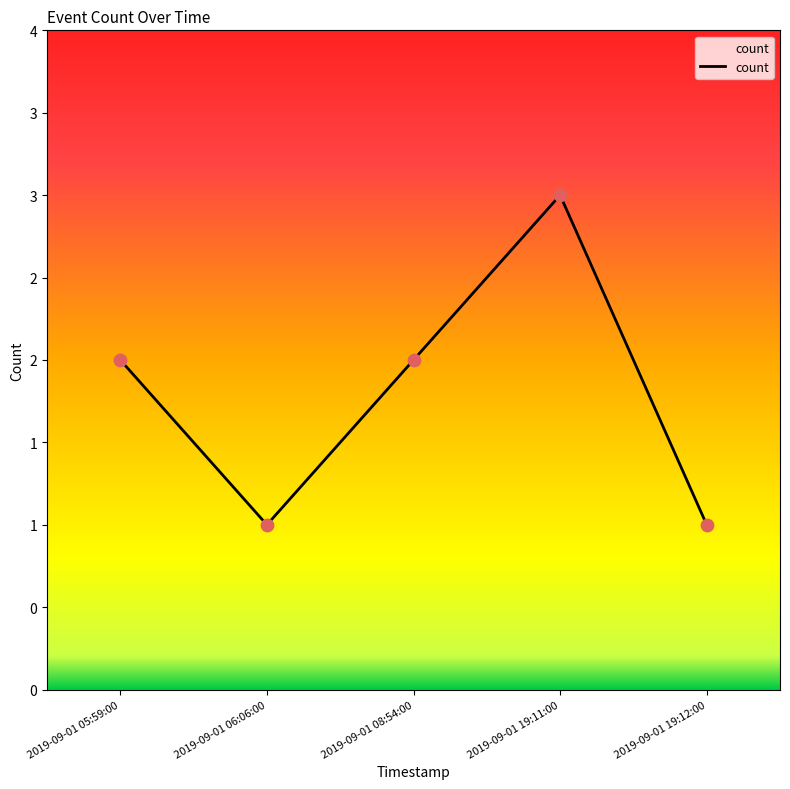

Approximately how many times larger is the value at 2019-09-01 19:12:00 compared to 2019-09-01 08:54:00?

0.5